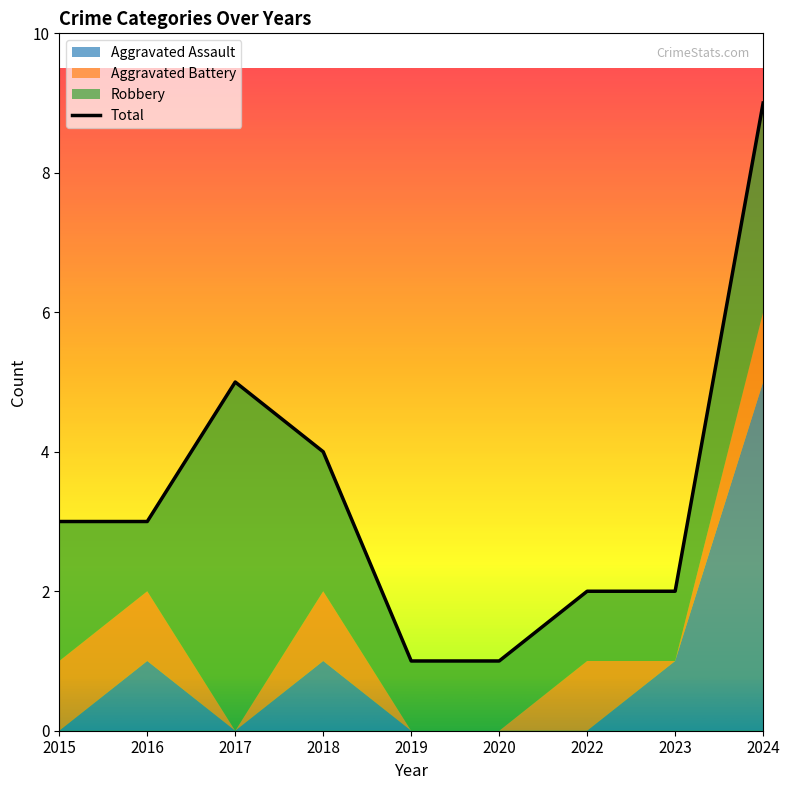

Reading left to right, what are all the values shown in this chart?

Aggravated Assault: 2015=0	2016=1	2017=0	2018=1	2019=0	2020=0	2022=0	2023=1	2024=5
Aggravated Battery: 2015=1	2016=1	2017=0	2018=1	2019=0	2020=0	2022=1	2023=0	2024=1
Robbery: 2015=2	2016=1	2017=5	2018=2	2019=1	2020=1	2022=1	2023=1	2024=3
Total: 2015=3	2016=3	2017=5	2018=4	2019=1	2020=1	2022=2	2023=2	2024=9